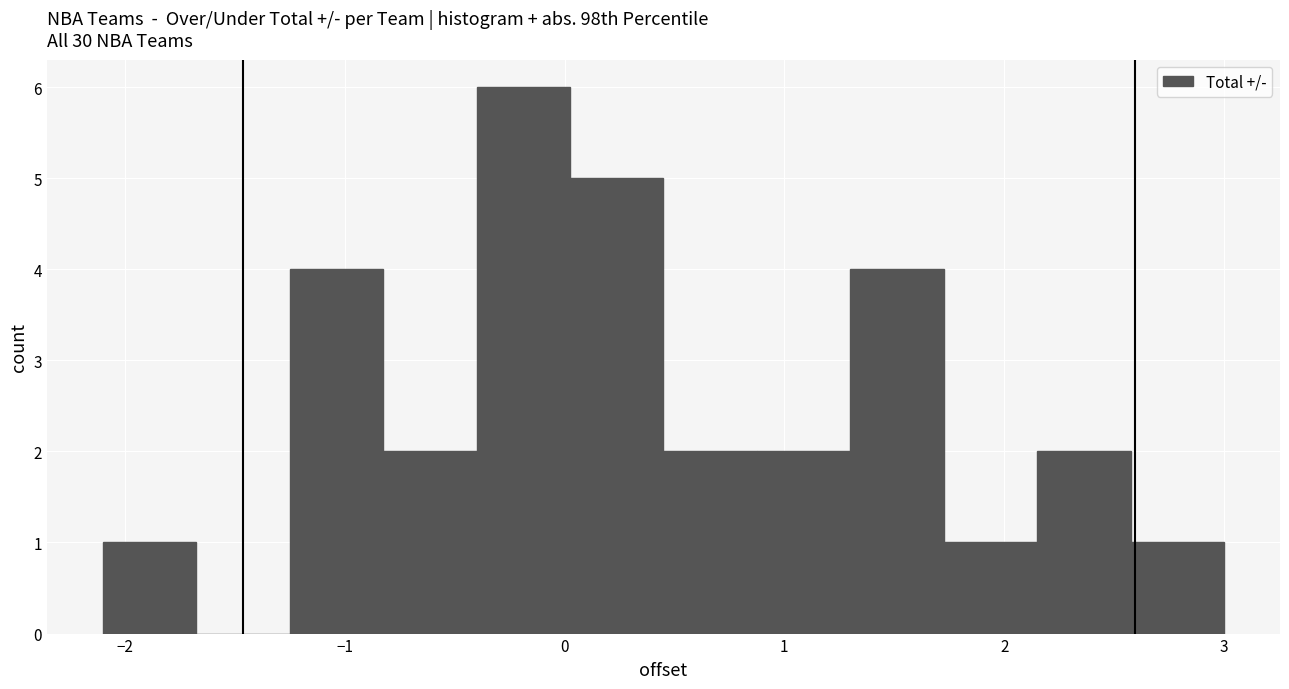

How tall is the bar that spans 2.6 to 3.0 on the x-axis? Neither the bar edges nor the heights are printed on the chart, so give them approximately, as read against the axes.

1